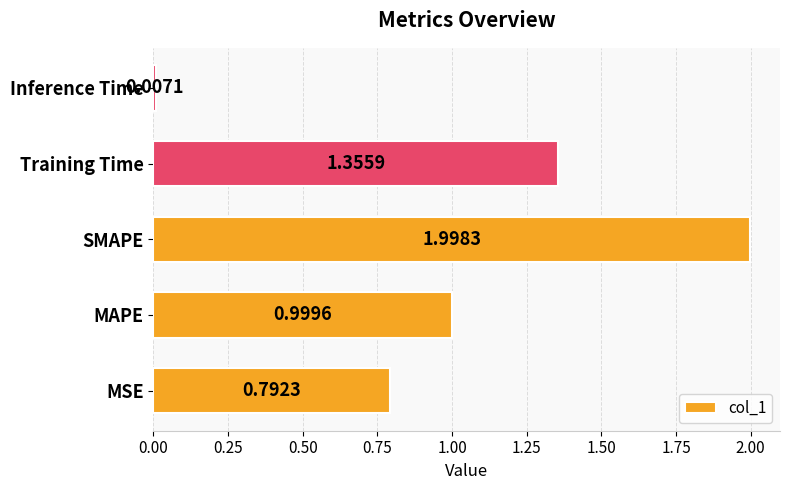

Which category has the highest value across all series?

SMAPE